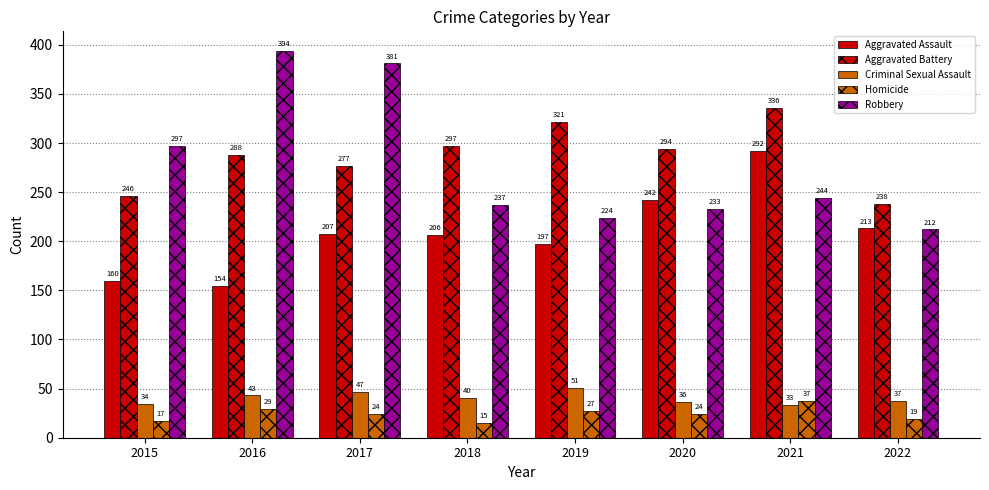

The value of Homicide at 2022 is 33. True or false?

False